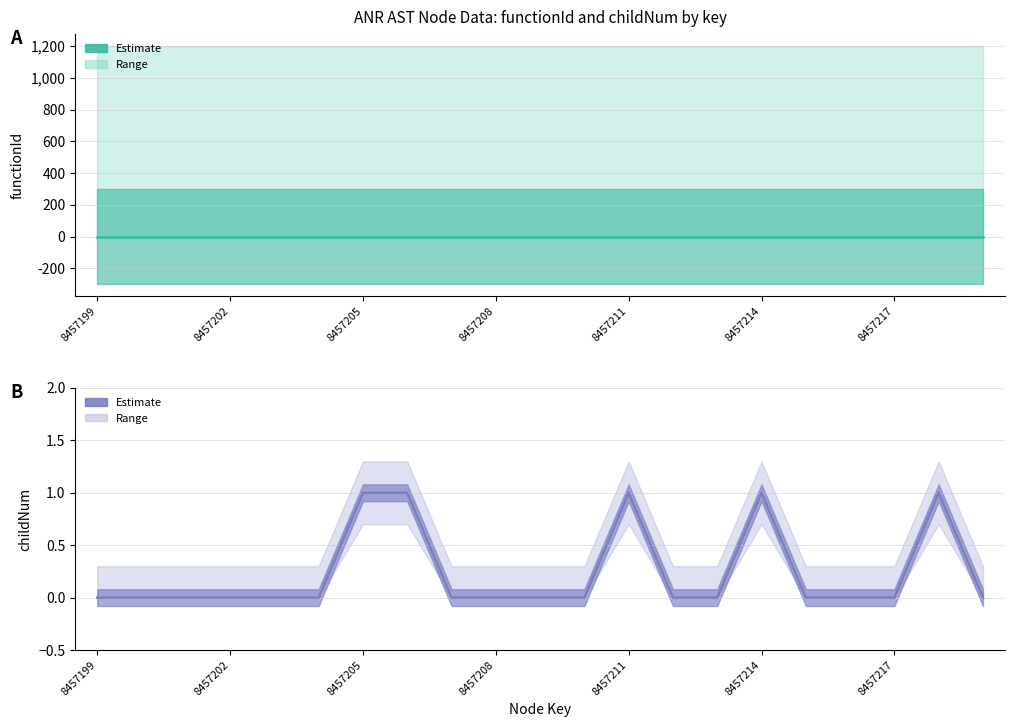

Reading left to right, what are all the values shown in this chart?

0	0	0	0	0	0	1	1	0	0	0	0	1	0	0	1	0	0	0	1	0